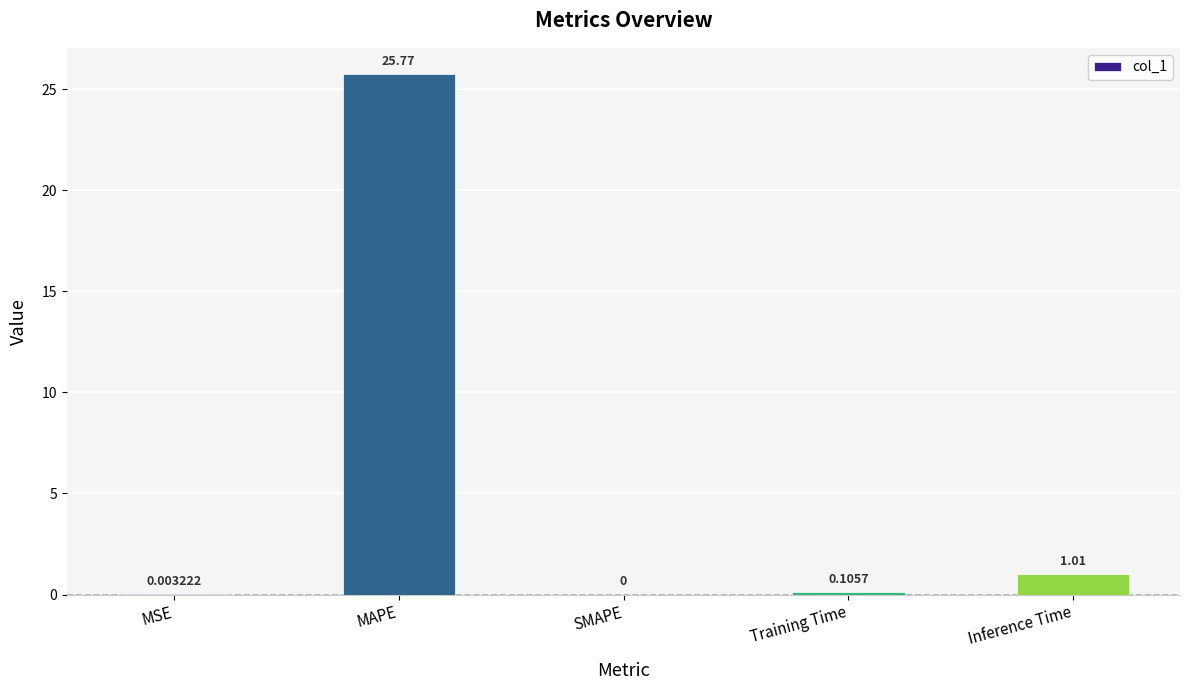

Which category has the highest value across all series?

MAPE